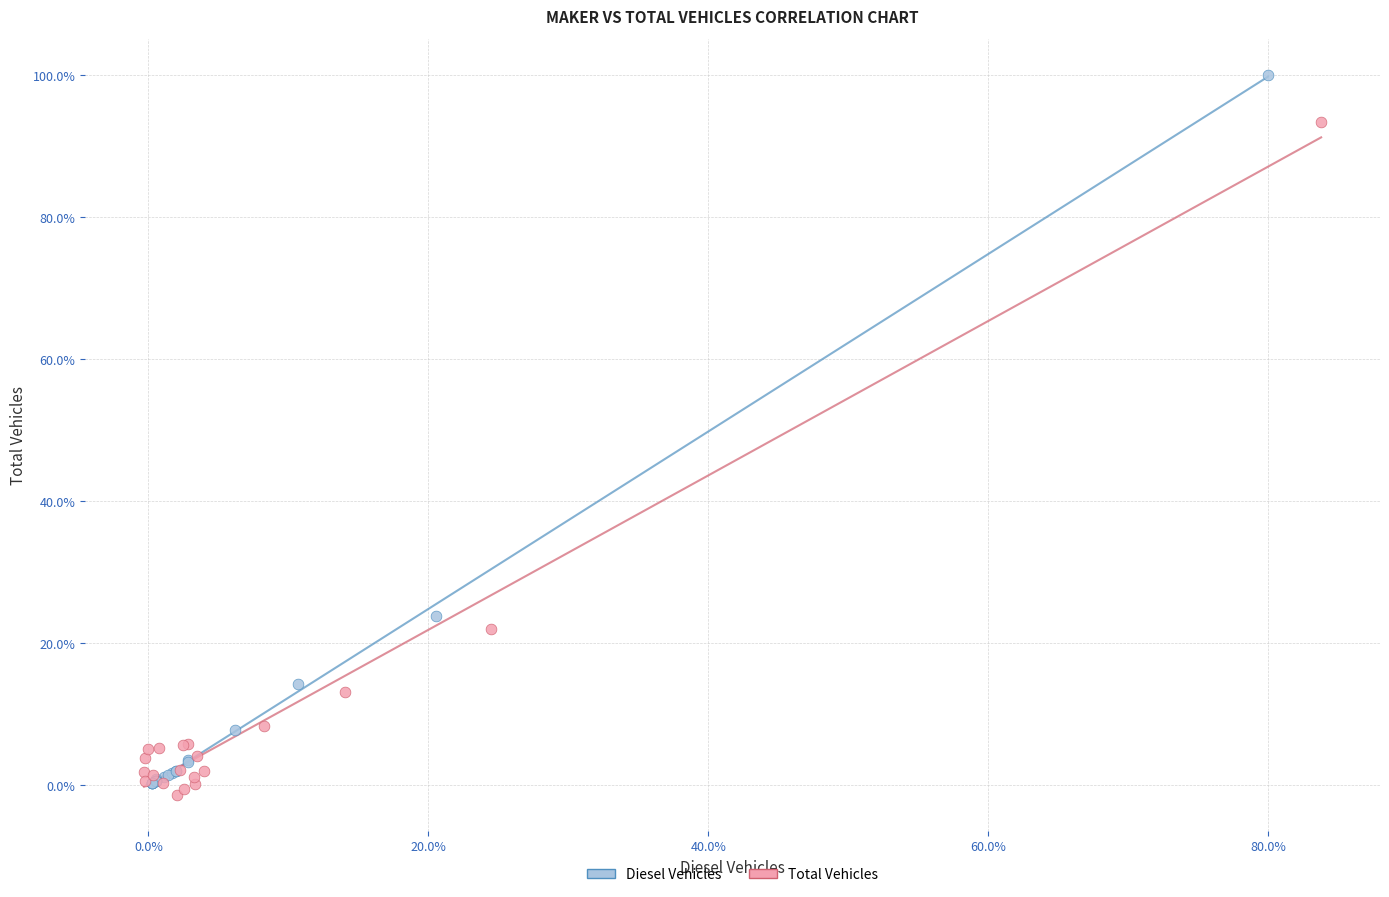

Which series has the largest Y range (max minus min)?

Diesel Vehicles